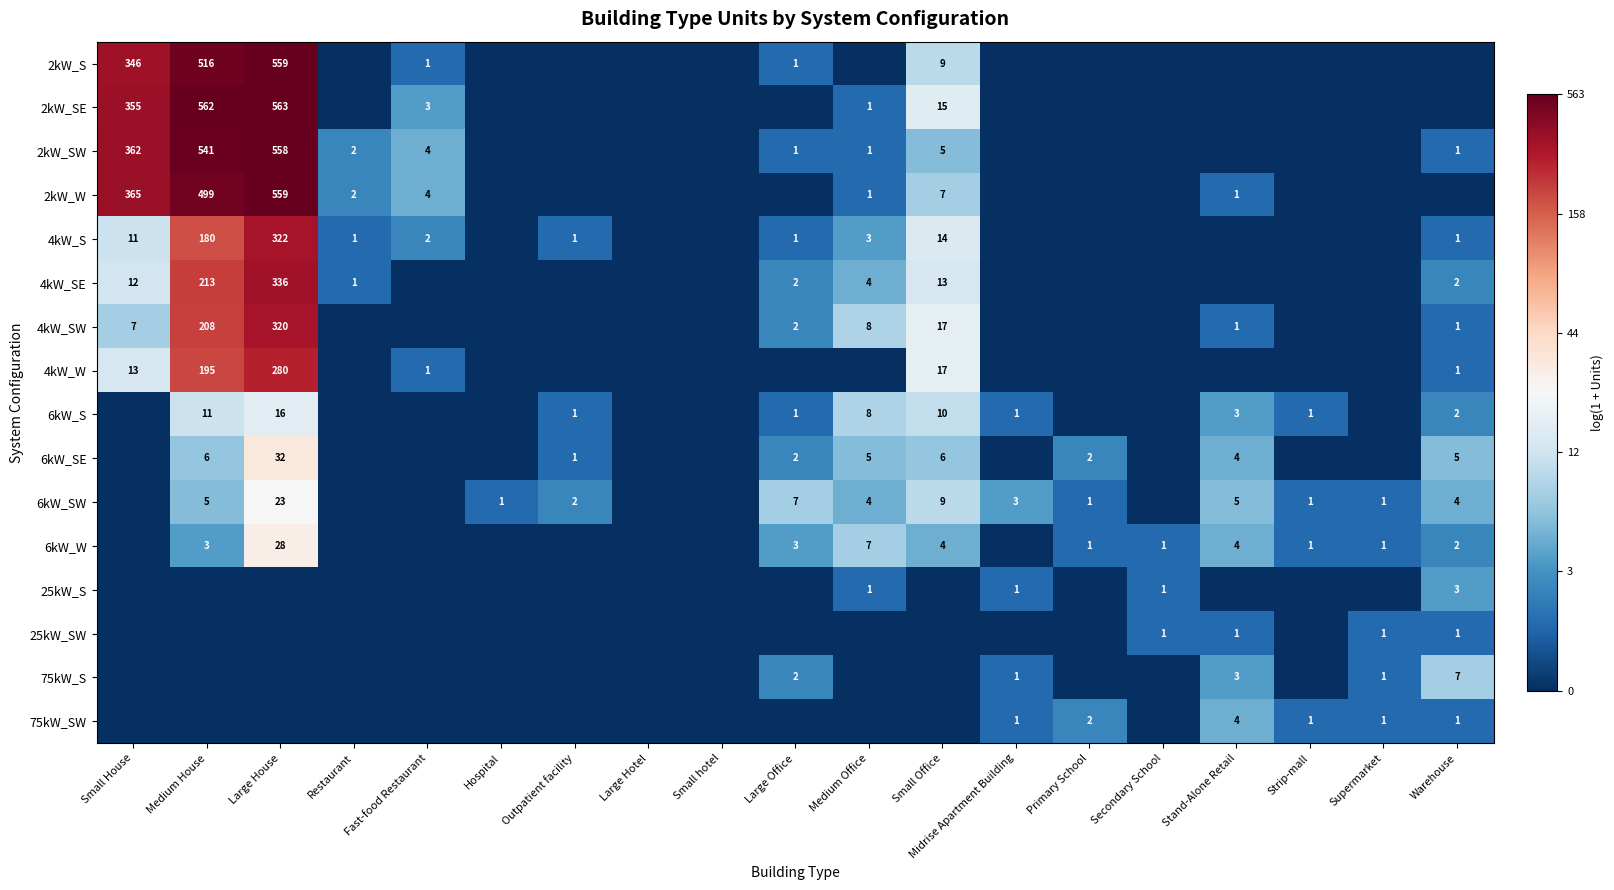

How many distinct data groups are displayed?

16